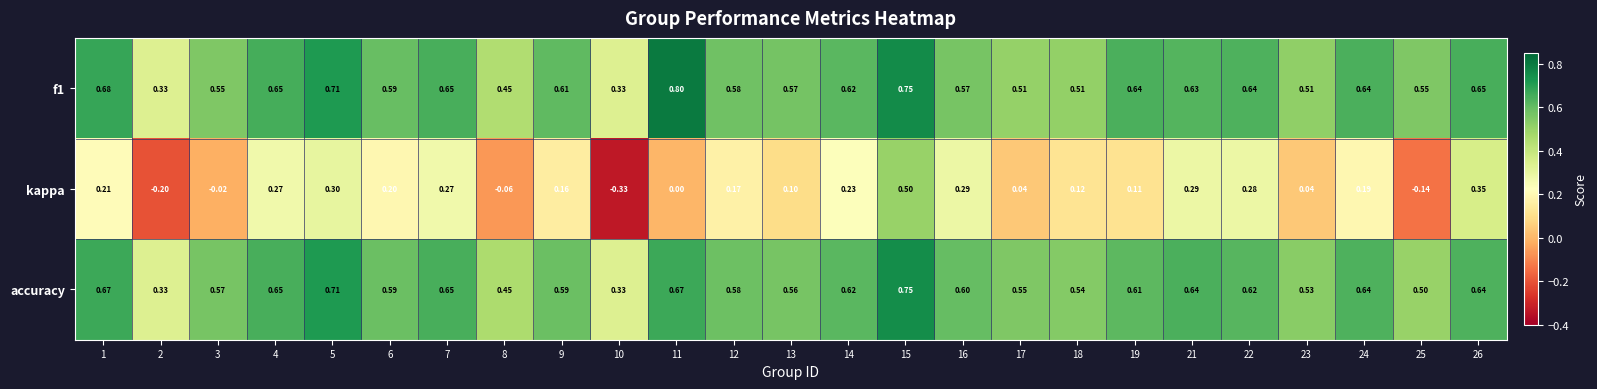

Between 12 and 17, which series saw the biggest shift?

kappa